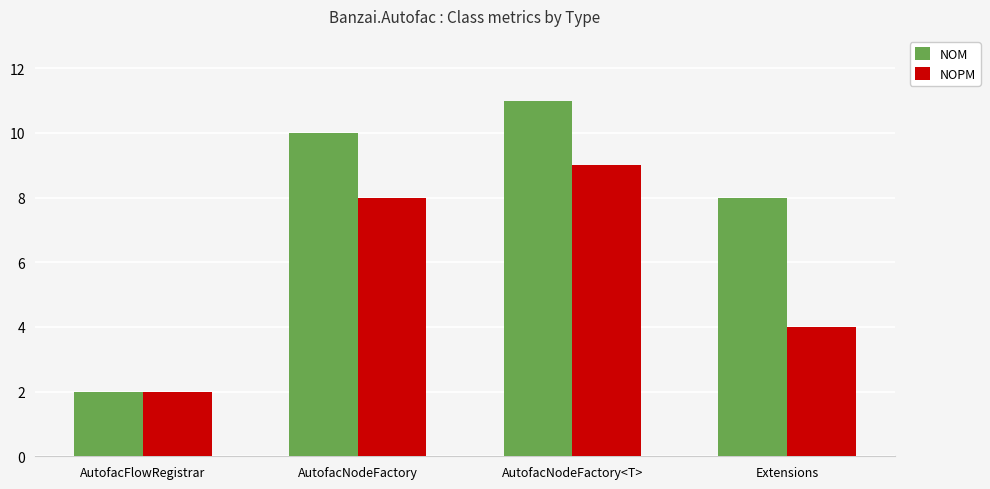

What are all the series names shown in the legend?

NOM, NOPM